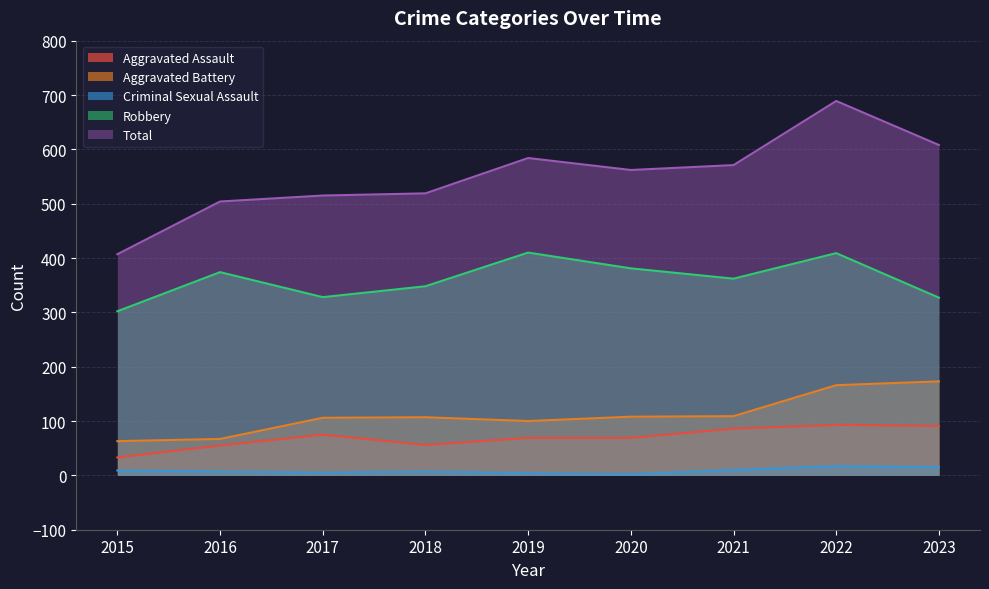

The Aggravated Assault series shows 107 at 2019. True or false?

False